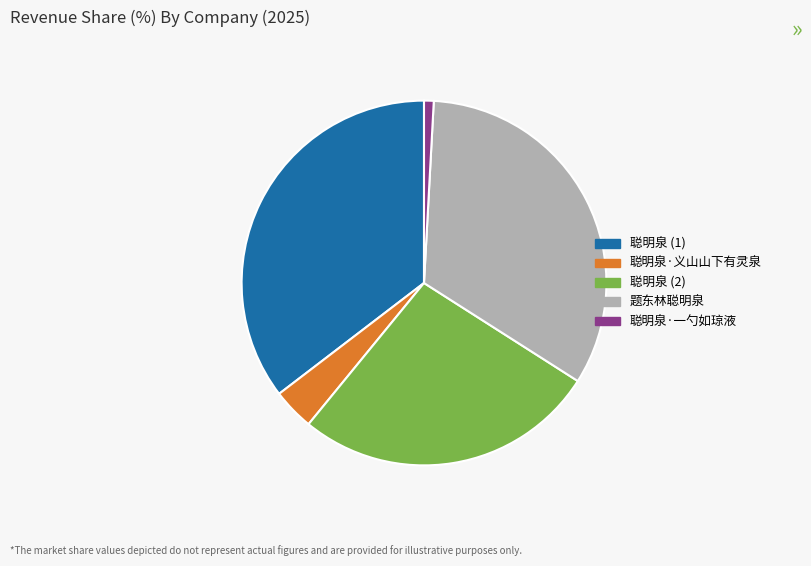

Do 聪明泉·一勺如琼液 and 聪明泉·义山山下有灵泉 together represent more than half of the pie?

No